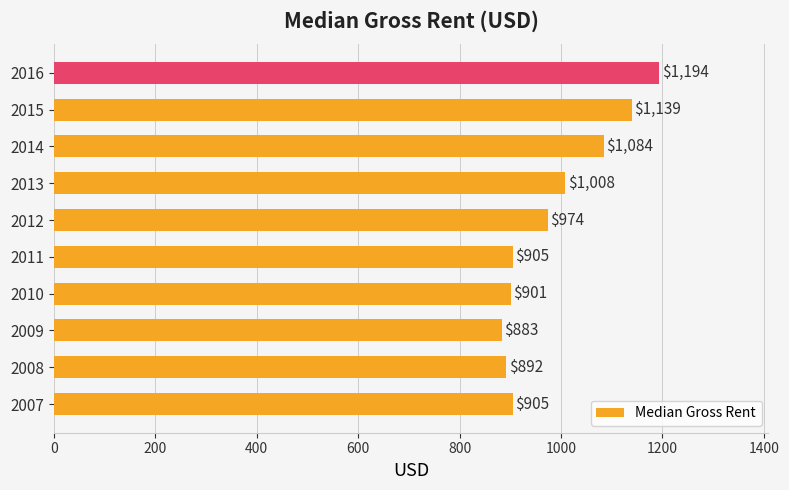

What is the sum of all values?

9885